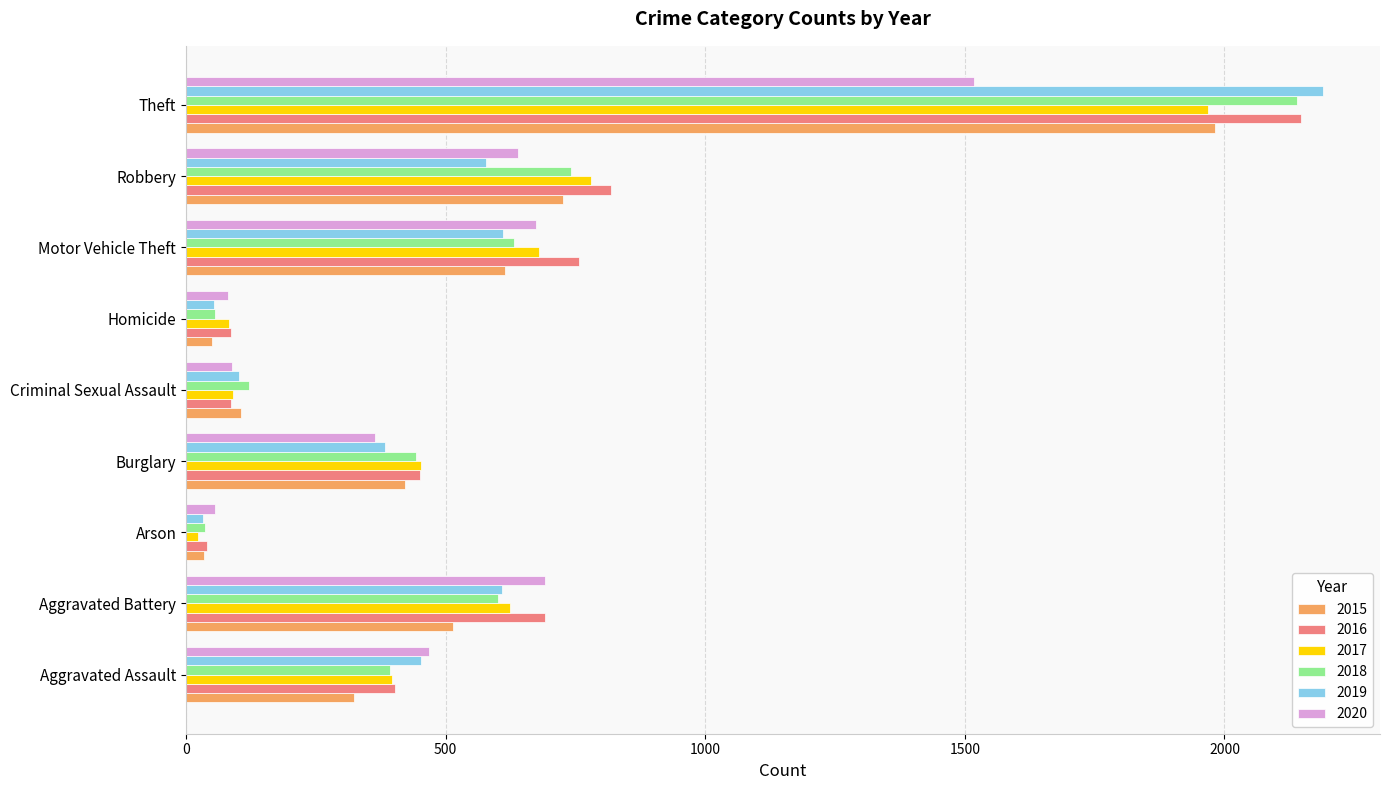

True or false: 2020 has a value of 141 at Aggravated Assault.

False